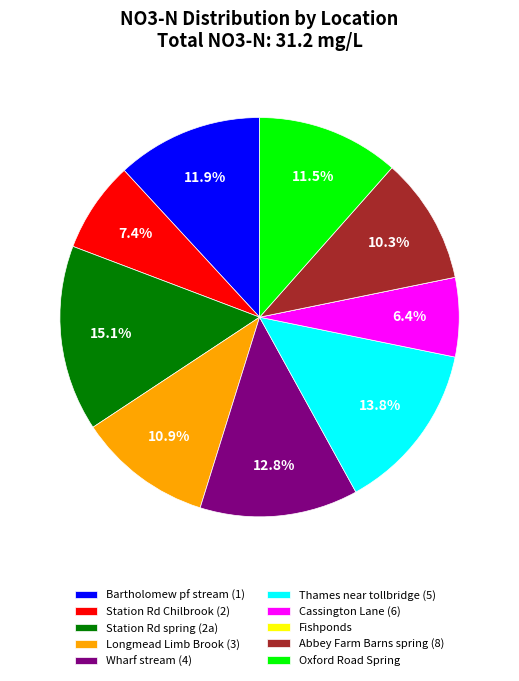

What is the largest slice in the pie chart?

Station Rd spring (2a)